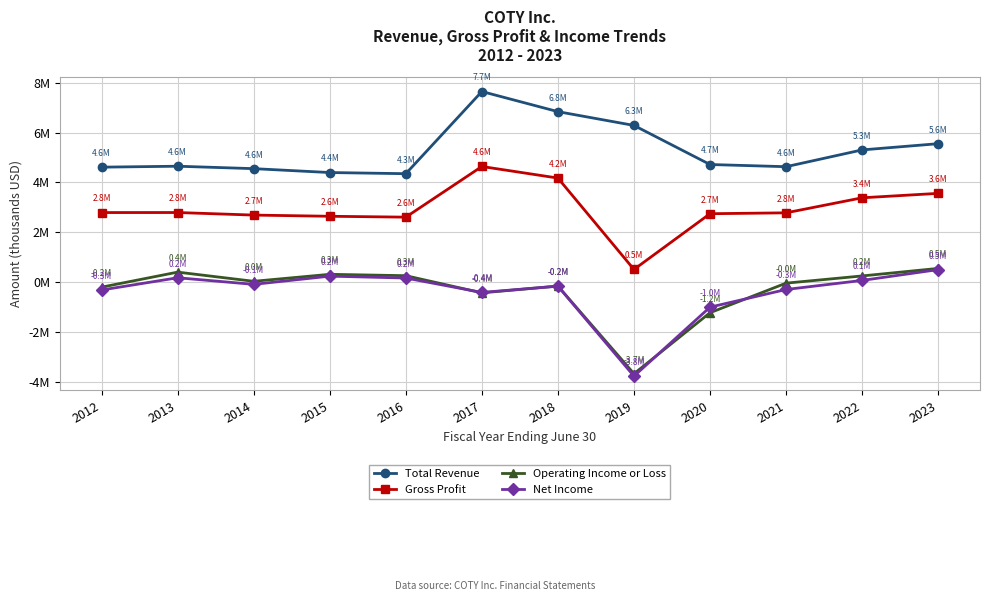

At which category does Total Revenue reach its first local peak?

2013